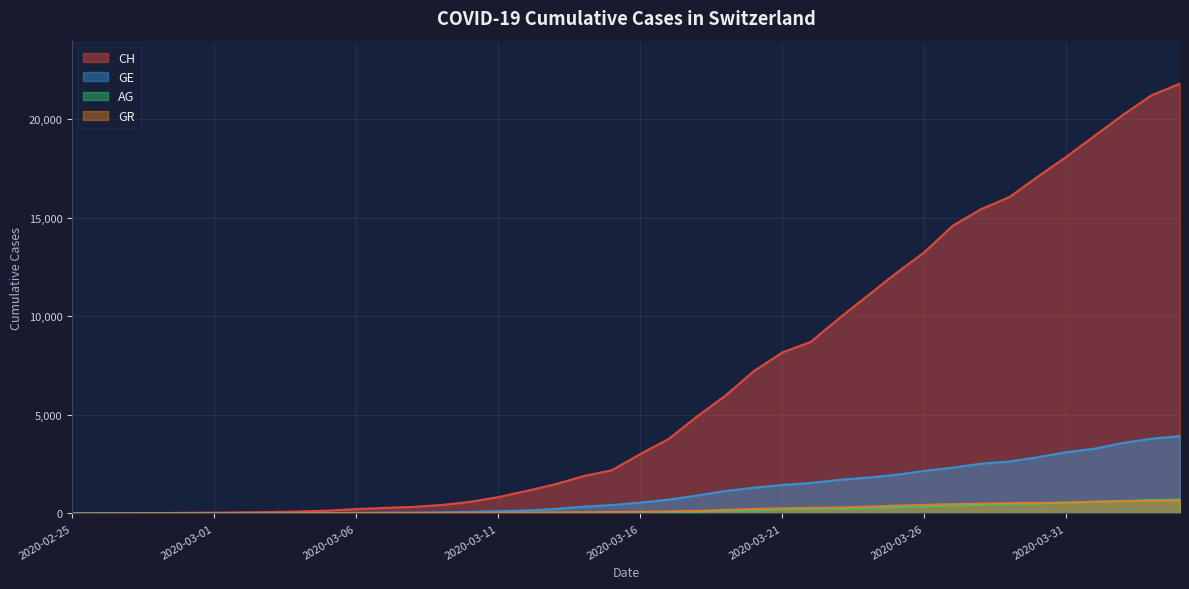

List the series in order of their peak value, lowest first.

GR, AG, GE, CH